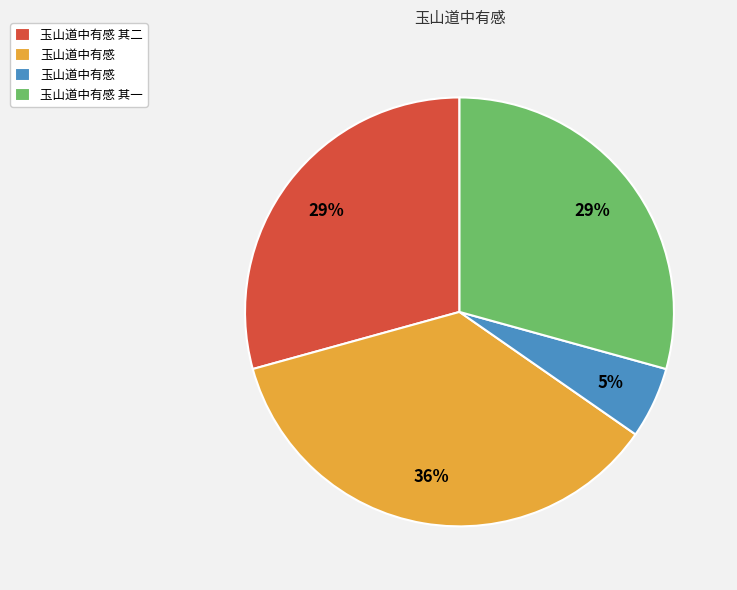

To the nearest percent, what is the difference between the largest and smallest slice percentages?

31%